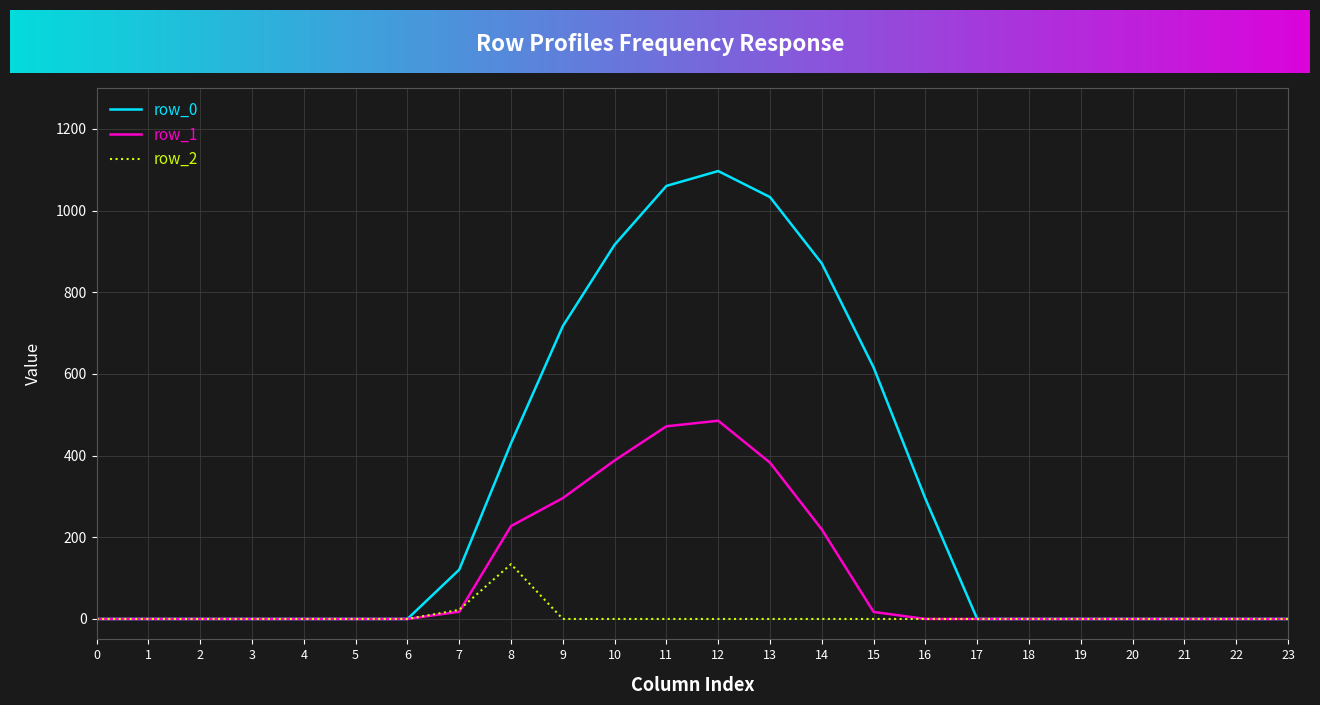

What is the difference between the row_1 values at 18 and 13?

382.7